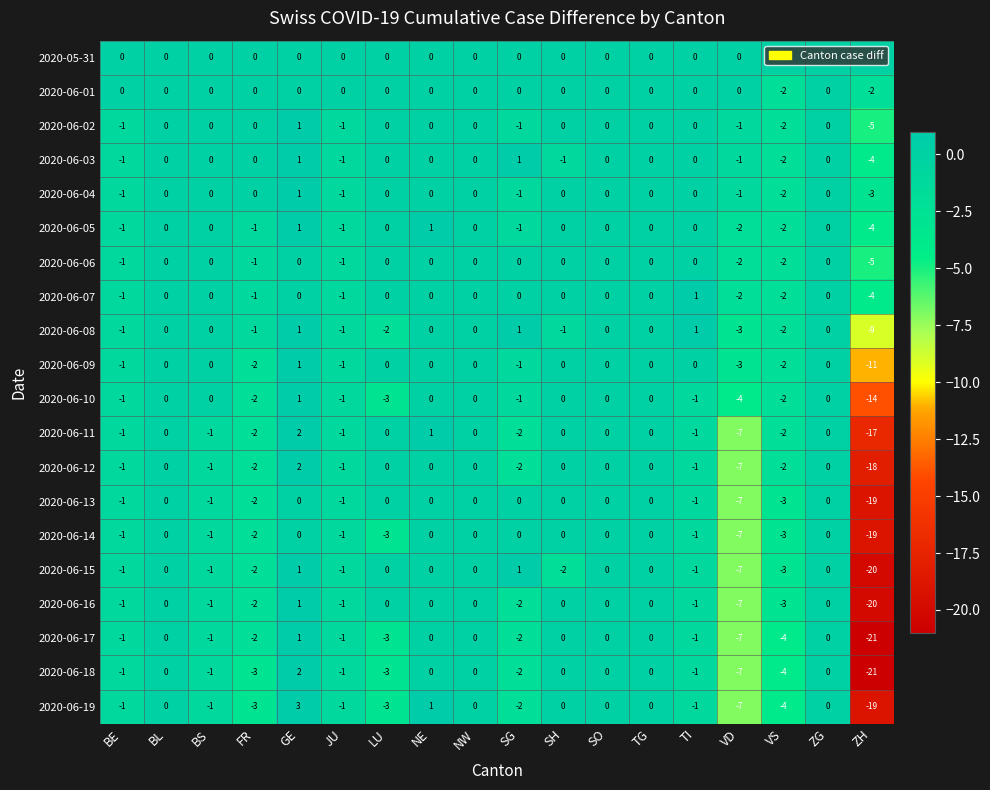

Which series has the widest spread of values?

2020-06-18